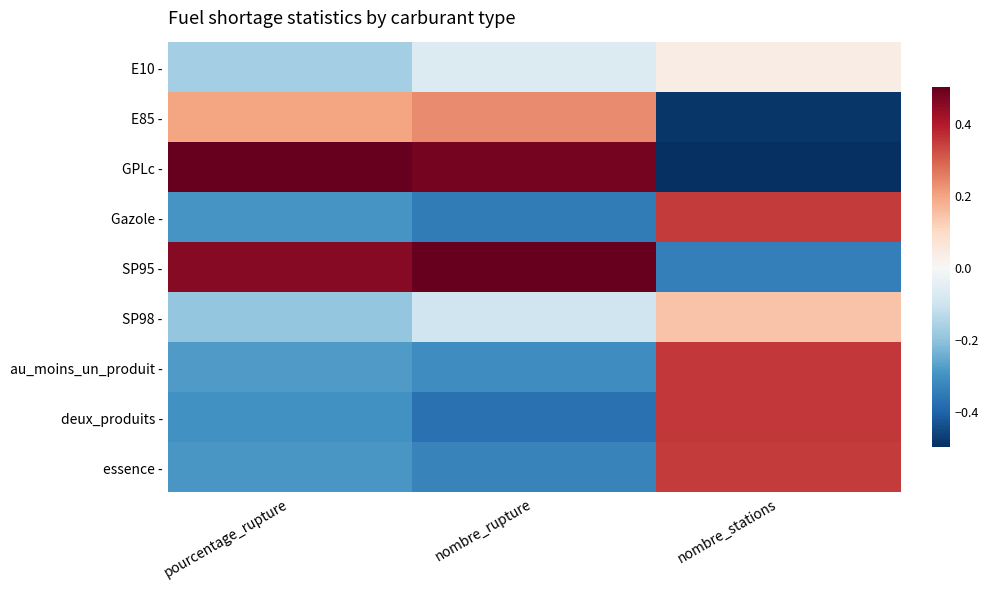

Reading left to right, transcribe all the data shown in this chart.

E10 -: pourcentage_rupture=-0.2	nombre_rupture=-0.1	nombre_stations=0.0
E85 -: pourcentage_rupture=0.2	nombre_rupture=0.2	nombre_stations=-0.5
GPLc -: pourcentage_rupture=0.9	nombre_rupture=0.5	nombre_stations=-0.8
Gazole -: pourcentage_rupture=-0.3	nombre_rupture=-0.4	nombre_stations=0.3
SP95 -: pourcentage_rupture=0.5	nombre_rupture=0.8	nombre_stations=-0.3
SP98 -: pourcentage_rupture=-0.2	nombre_rupture=-0.1	nombre_stations=0.1
au_moins_un_produit -: pourcentage_rupture=-0.3	nombre_rupture=-0.3	nombre_stations=0.4
deux_produits -: pourcentage_rupture=-0.3	nombre_rupture=-0.4	nombre_stations=0.4
essence -: pourcentage_rupture=-0.3	nombre_rupture=-0.3	nombre_stations=0.3